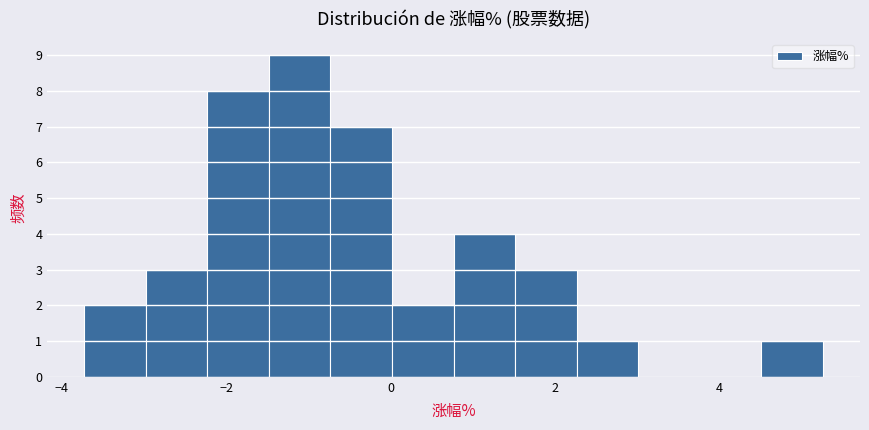

Around what value on the x-axis is the tallest bar? Give the approximate position of its centre, as read against the axis.

-1.2